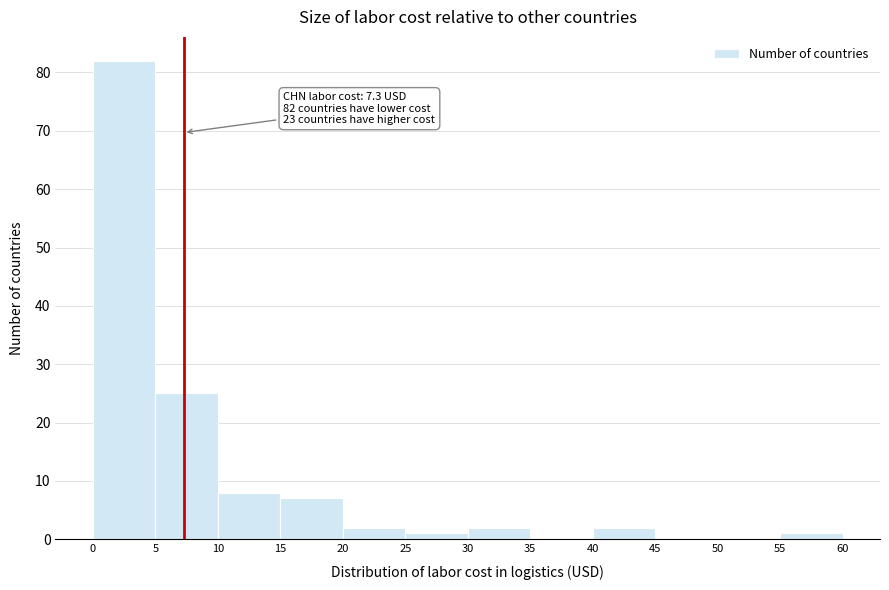

Which range on the x-axis has the tallest bar?

0 to 5